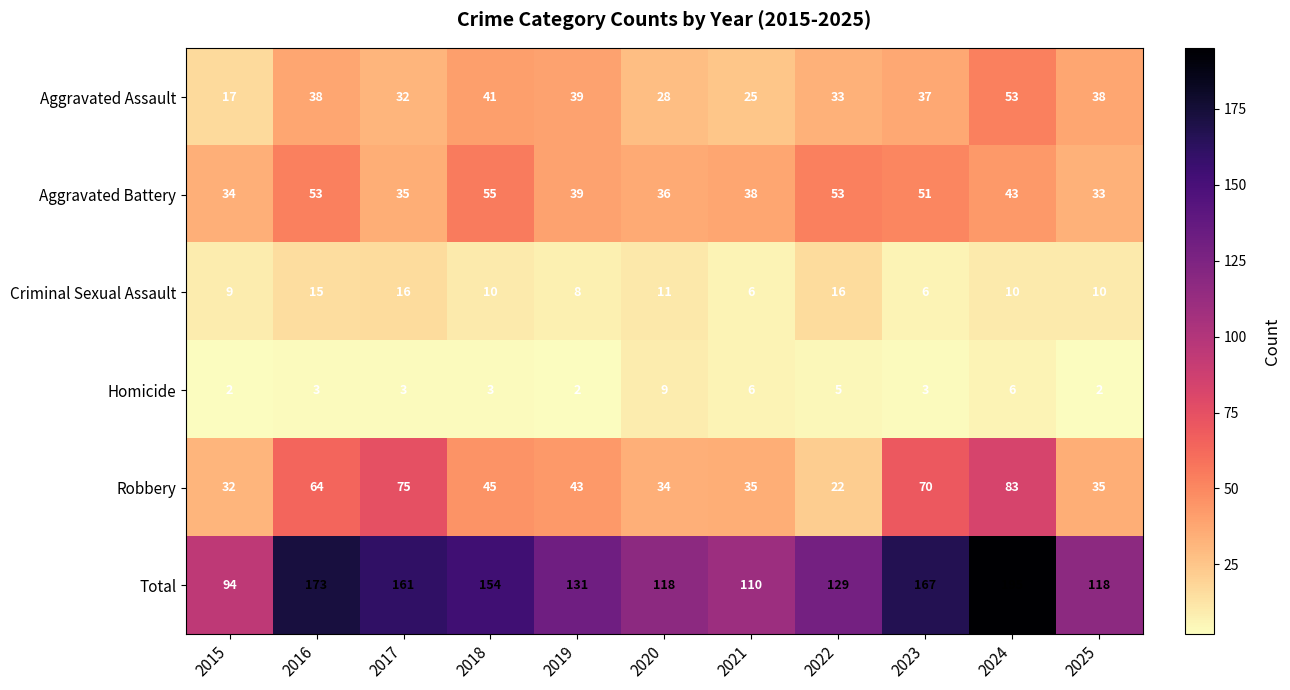

At which label is Aggravated Assault closest to 35?

2022